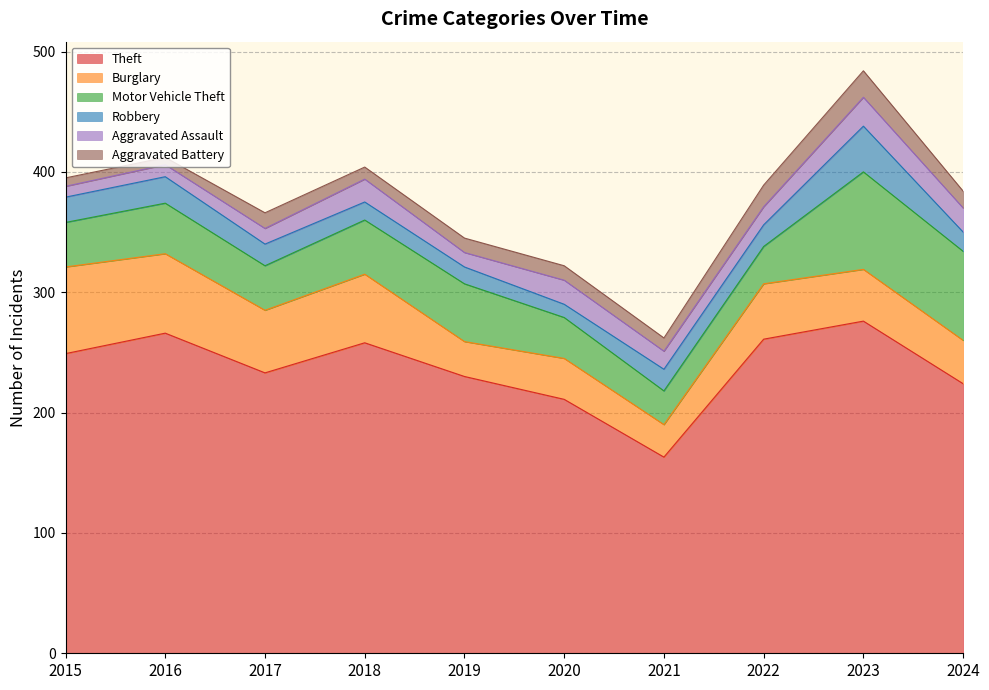

Between 2016 and 2017, which series saw the biggest shift?

Theft